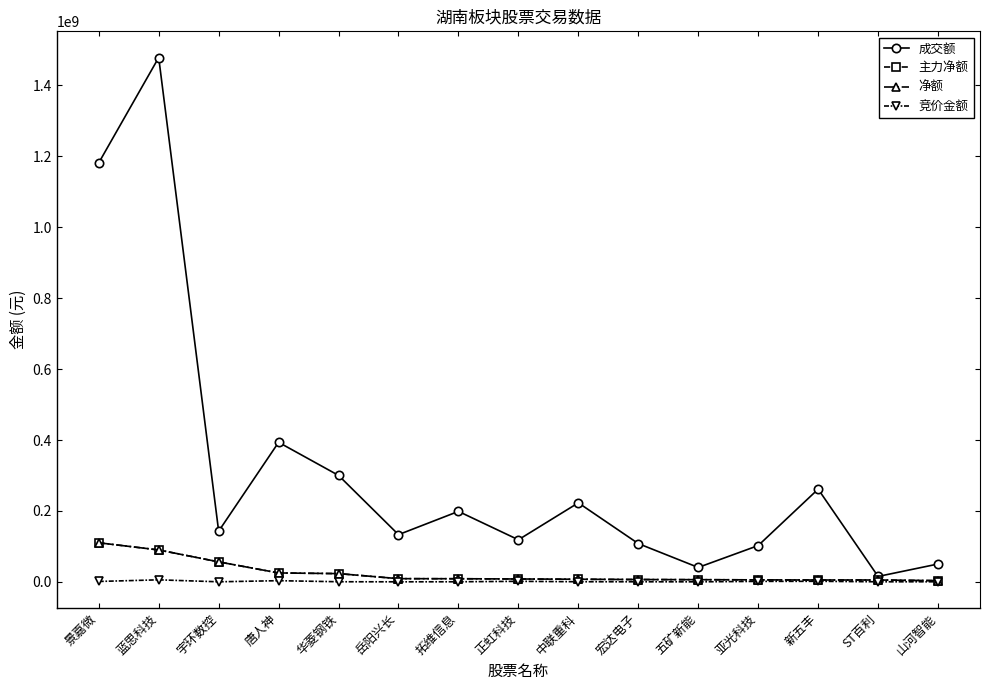

Is this an area chart (filled region under the line)?

No